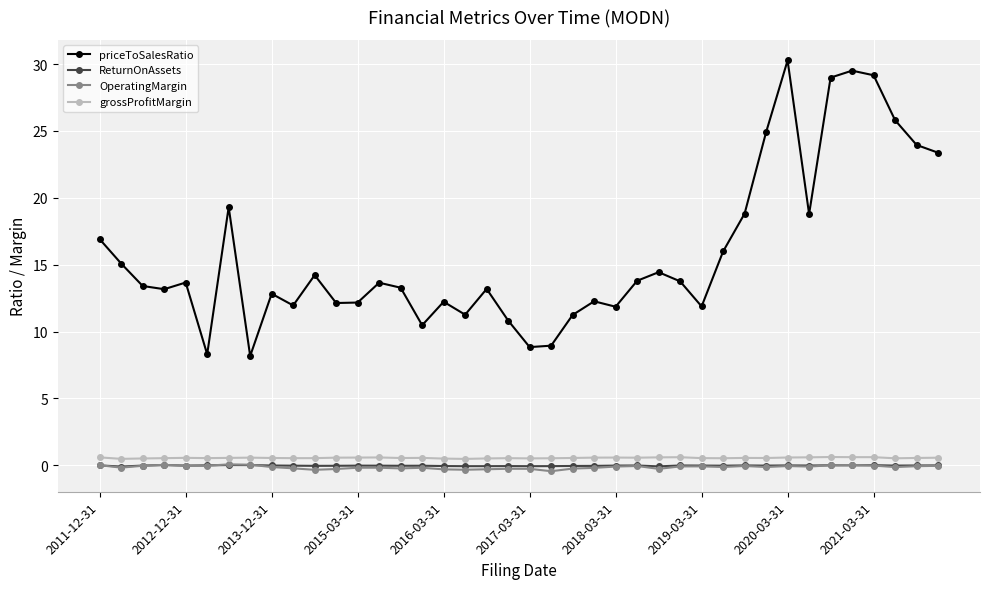

How many lines are shown in the chart?

4